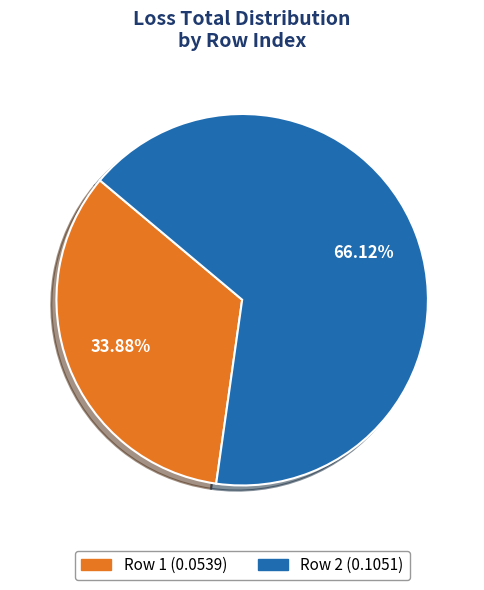

Is there any slice that represents more than half of the pie?

Yes